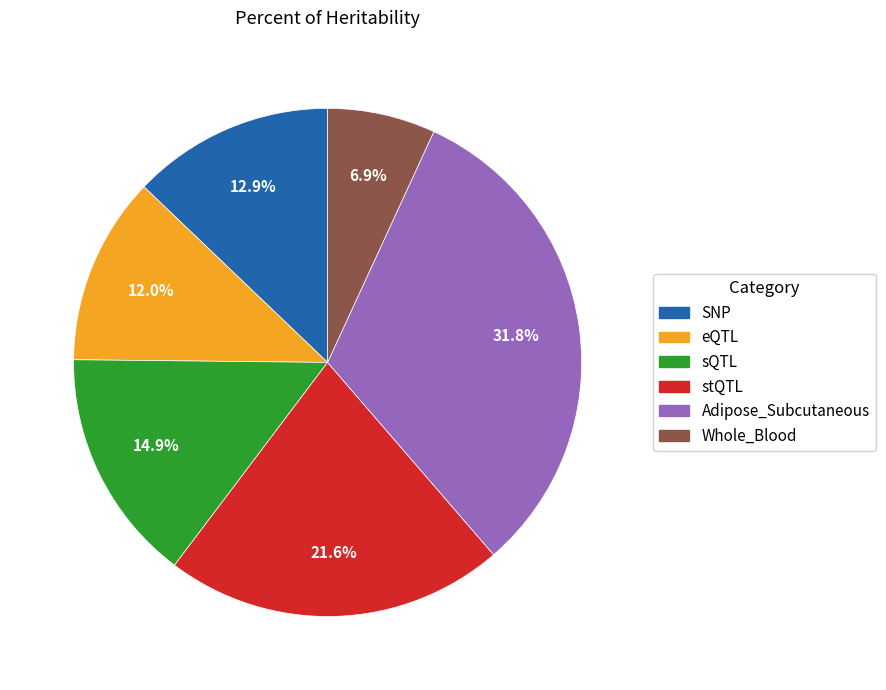

Does any single category account for the majority?

No